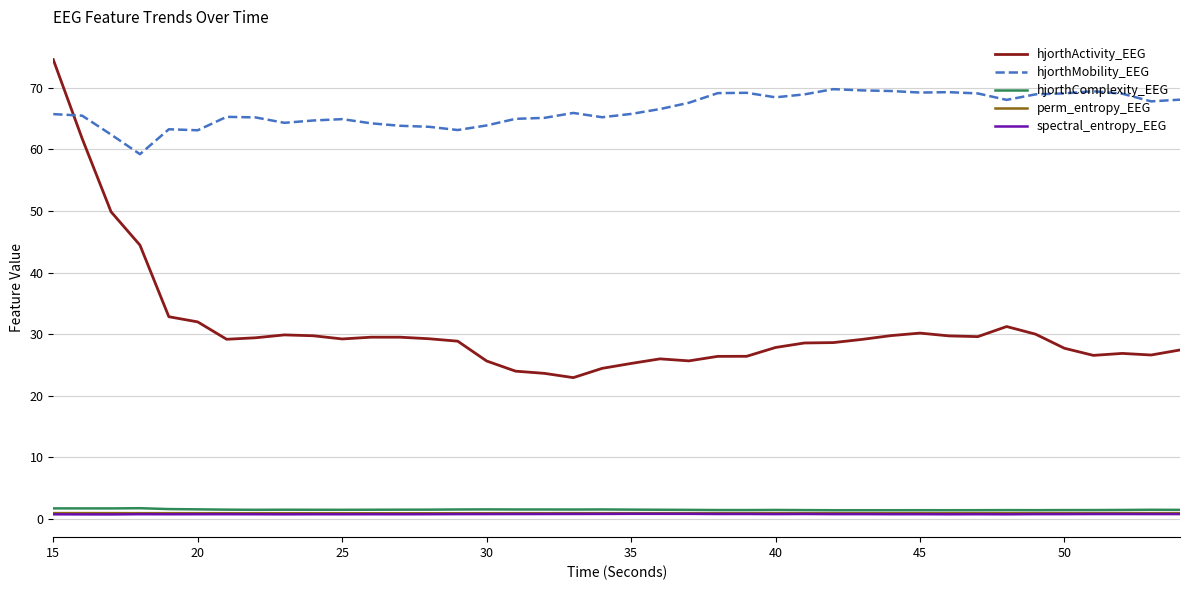

True or false: hjorthMobility_EEG and hjorthComplexity_EEG intersect in this chart.

False